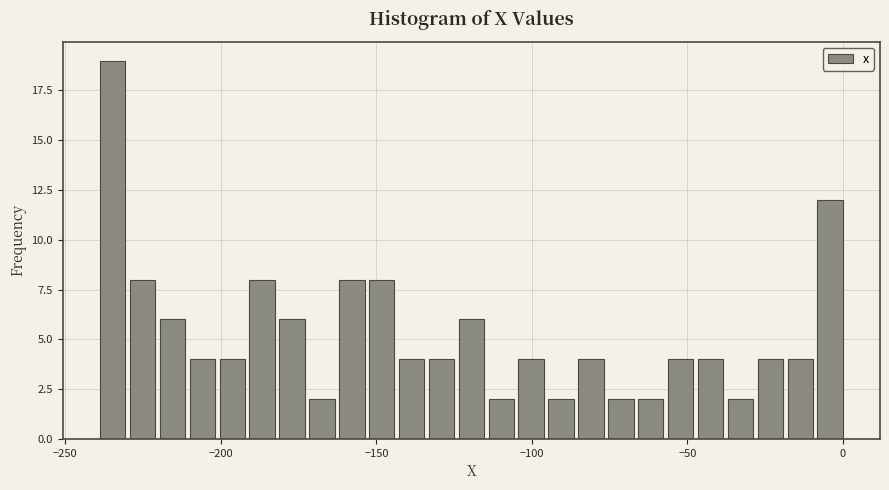

Read against the x-axis, roughly where is the centre of the tallest bar?

-235